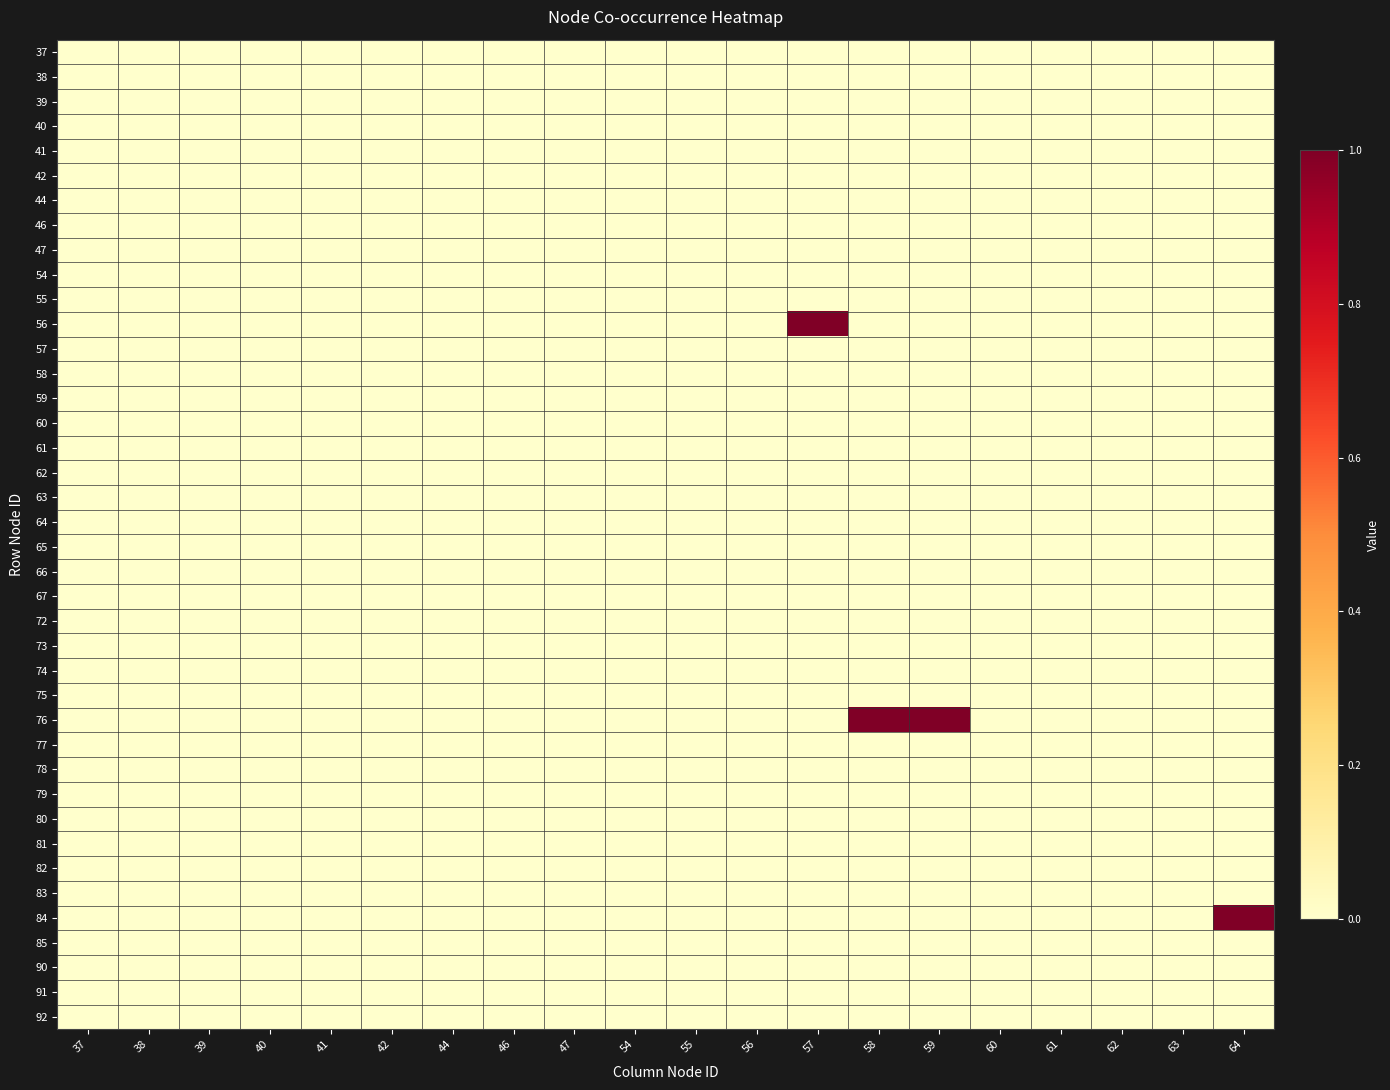

Rank the series at 57 from lowest to highest value.

37, 38, 39, 40, 41, 42, 44, 46, 47, 54, 55, 57, 58, 59, 60, 61, 62, 63, 64, 65, 66, 67, 72, 73, 74, 75, 76, 77, 78, 79, 80, 81, 82, 83, 84, 85, 90, 91, 92, 56